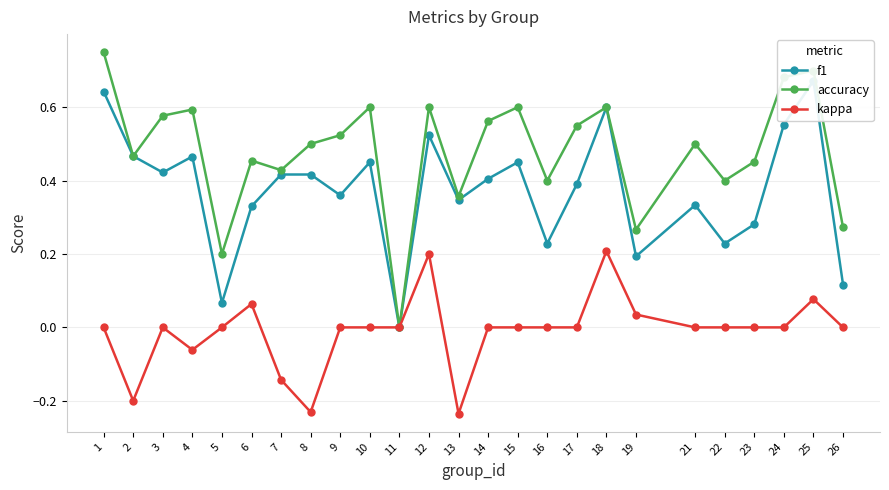

True or false: kappa has a value of 0.2 at 9.

False